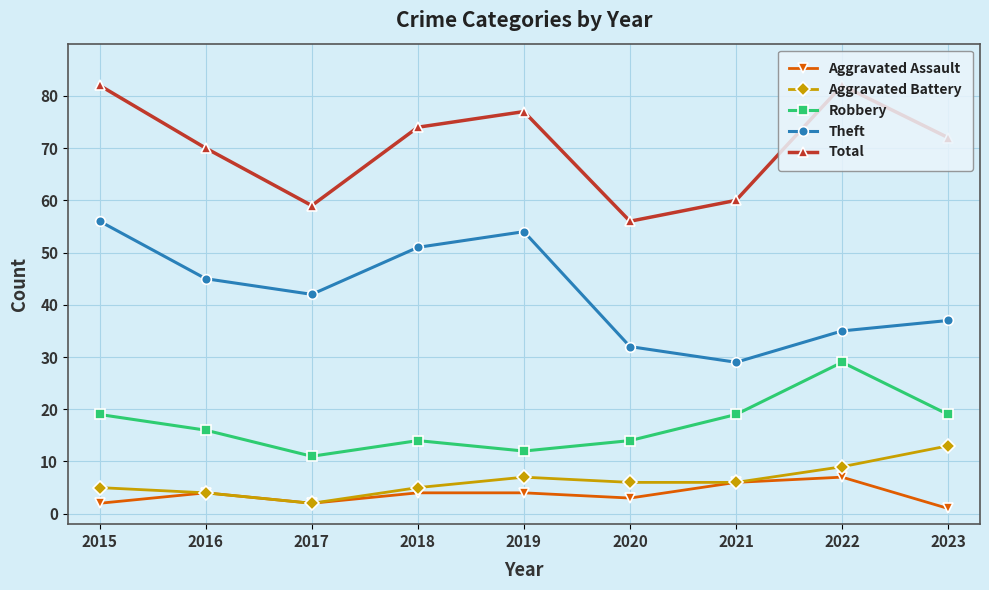

True or false: Aggravated Assault and Robbery cross at least once.

False